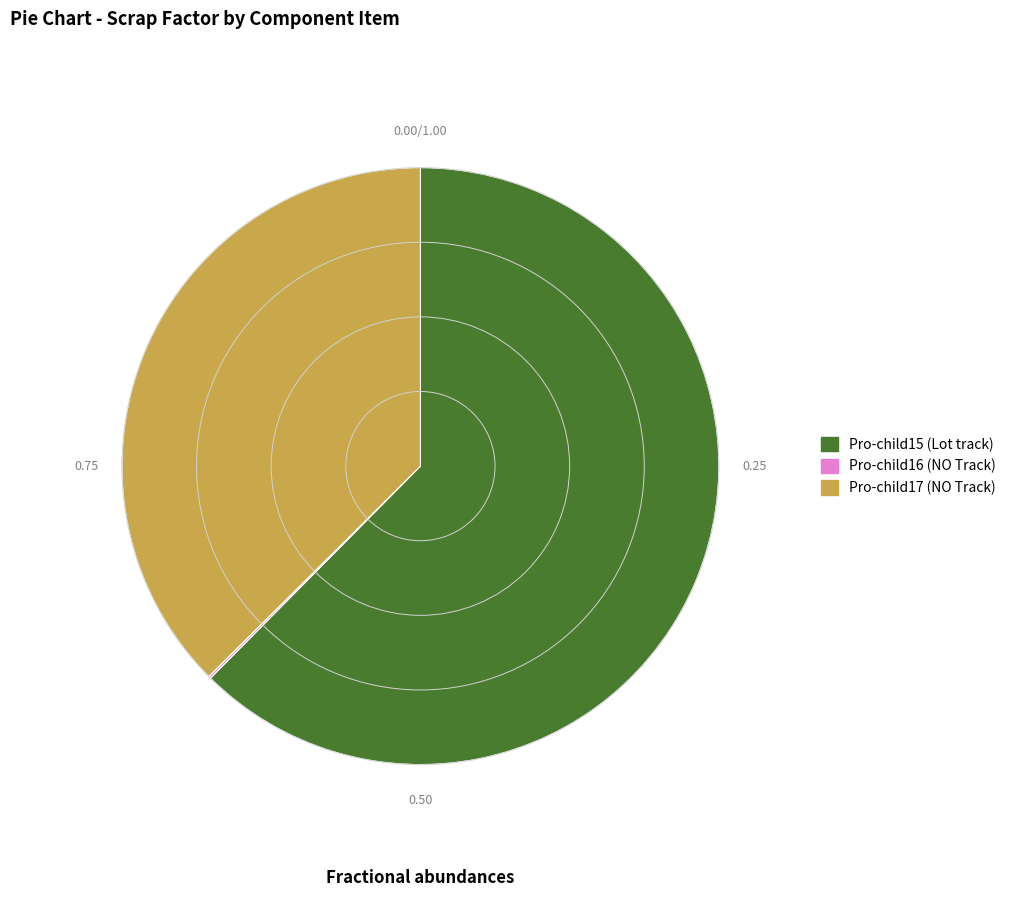

Which slice represents more than half of the pie?

Pro-child15 (Lot track)